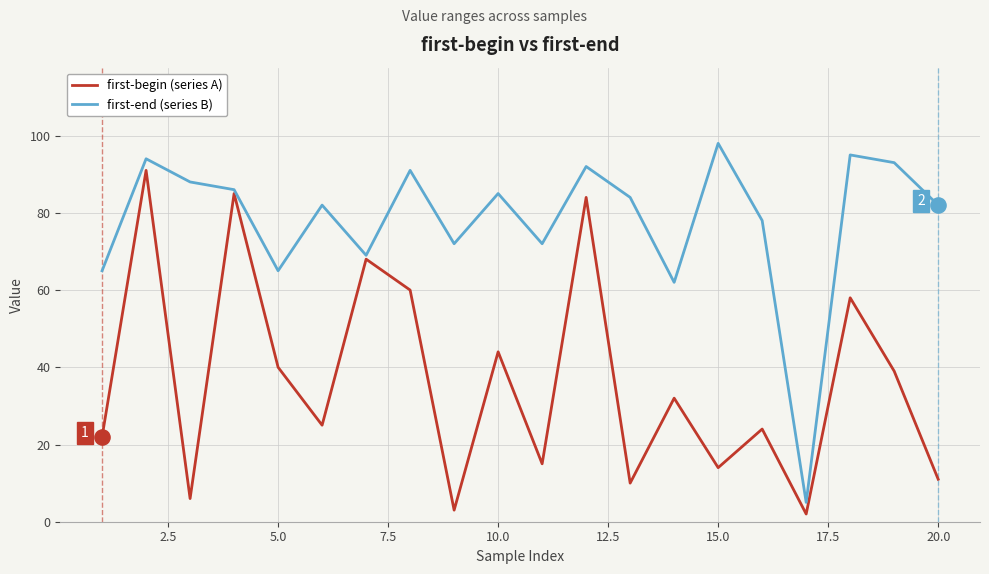

Which series has the largest total across all categories?

first-end (series B)